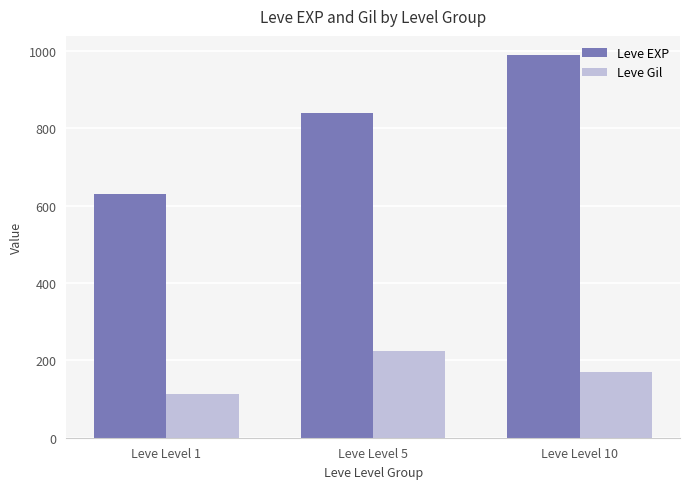

The Leve Gil series shows 170 at Leve Level 10. True or false?

True